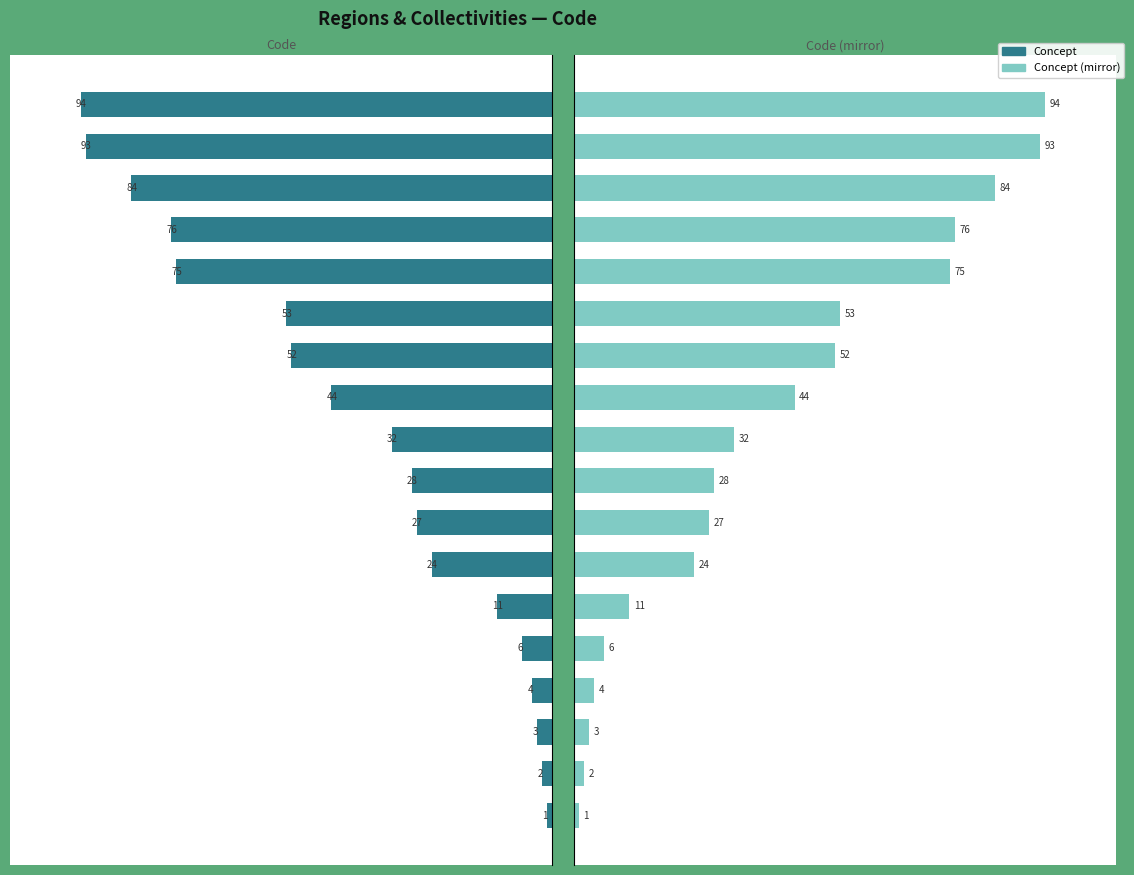

How many values in the Concept series exceed 32?

8